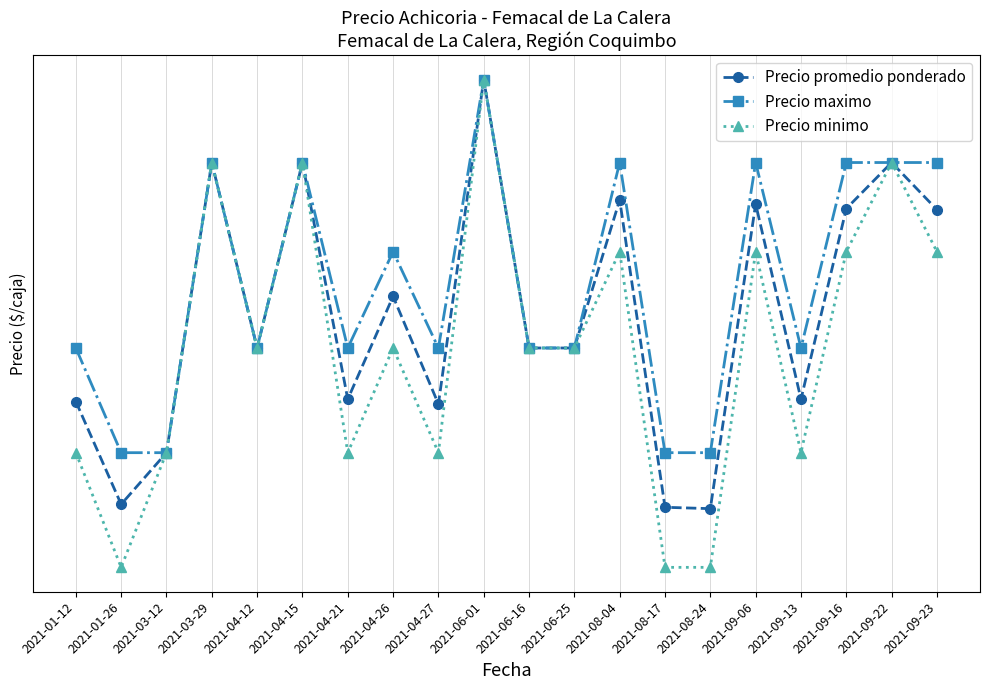

Where is Precio minimo nearest to the value 6250?

2021-04-12